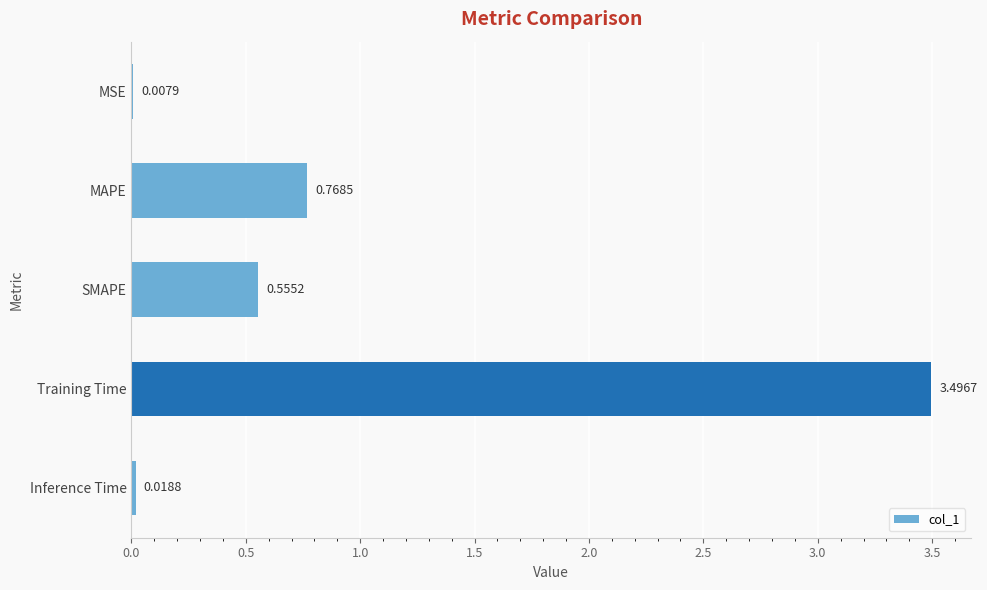

Are the bars horizontal?

Yes